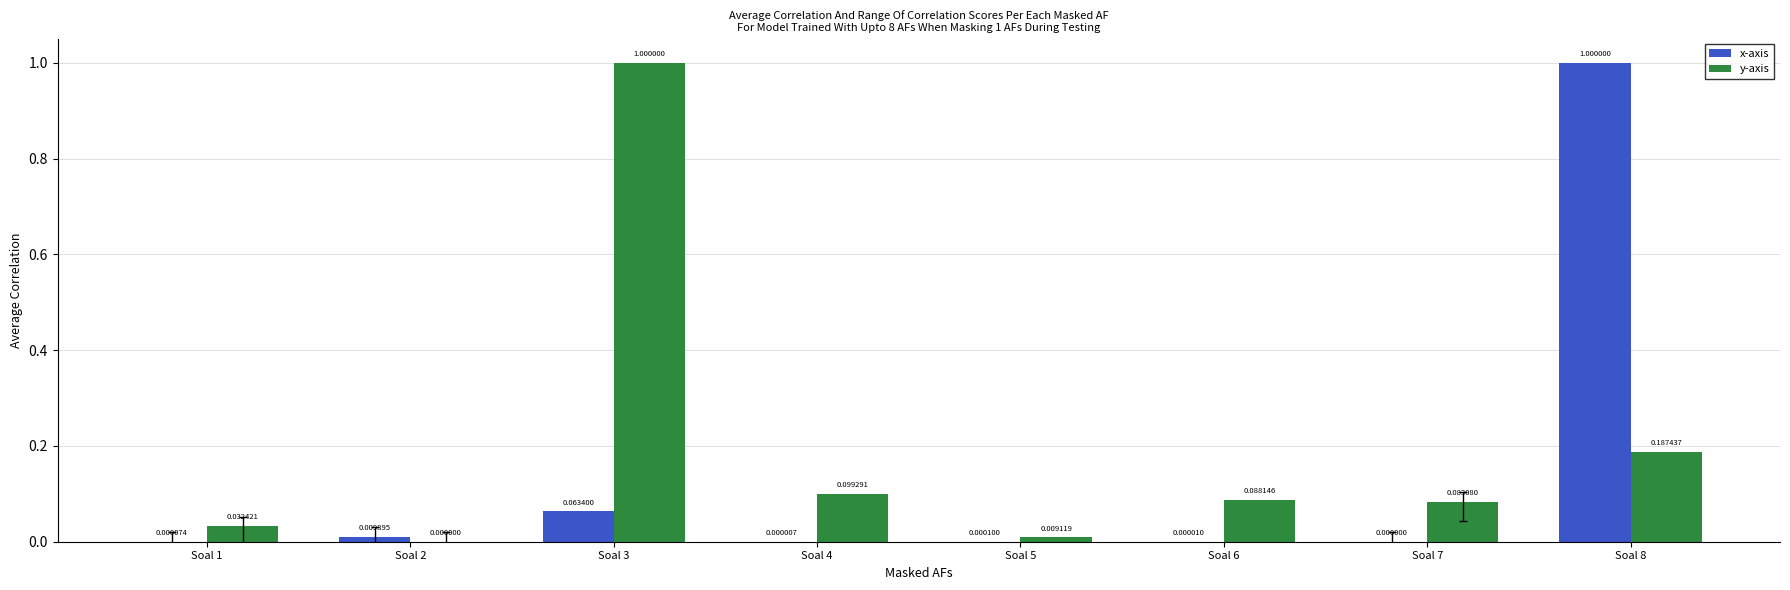

At which category is the sum across all series the highest?

Soal 8